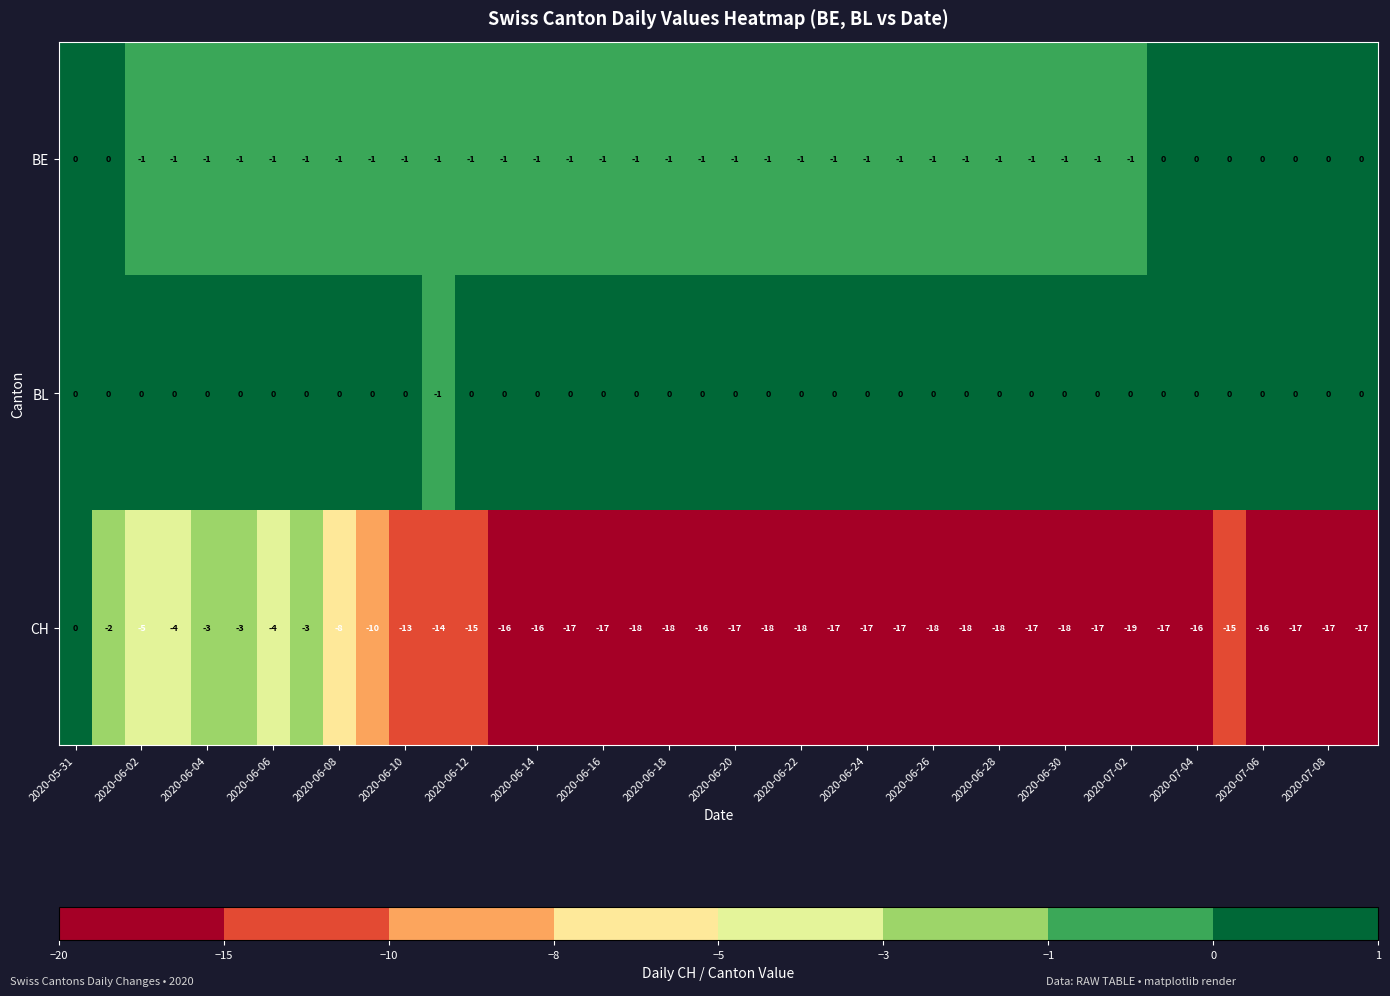

How many BE values are between -1 and 0?

40